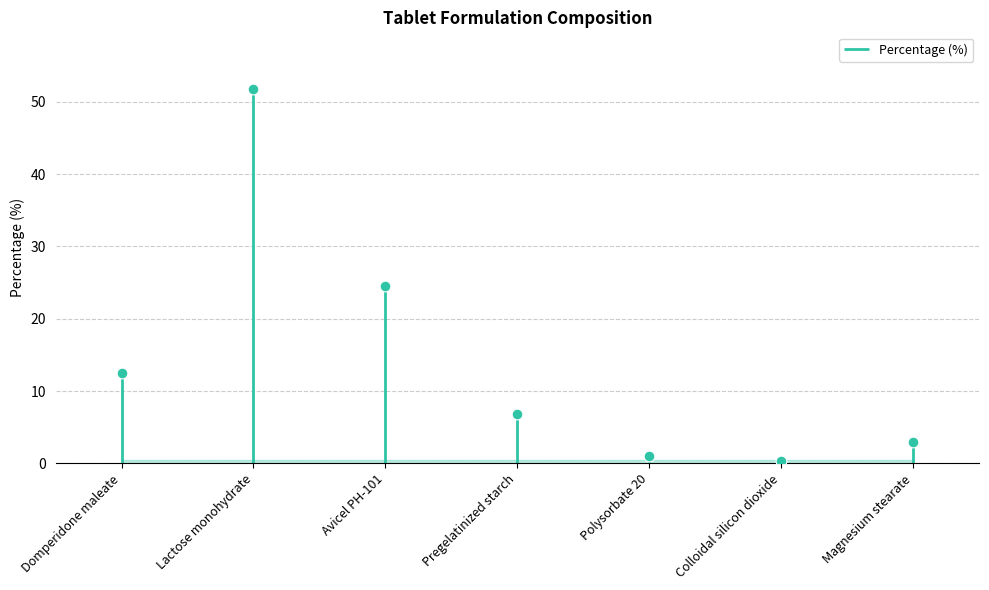

What is the ratio of the value at Avicel PH-101 to the value at Magnesium stearate?

8.3